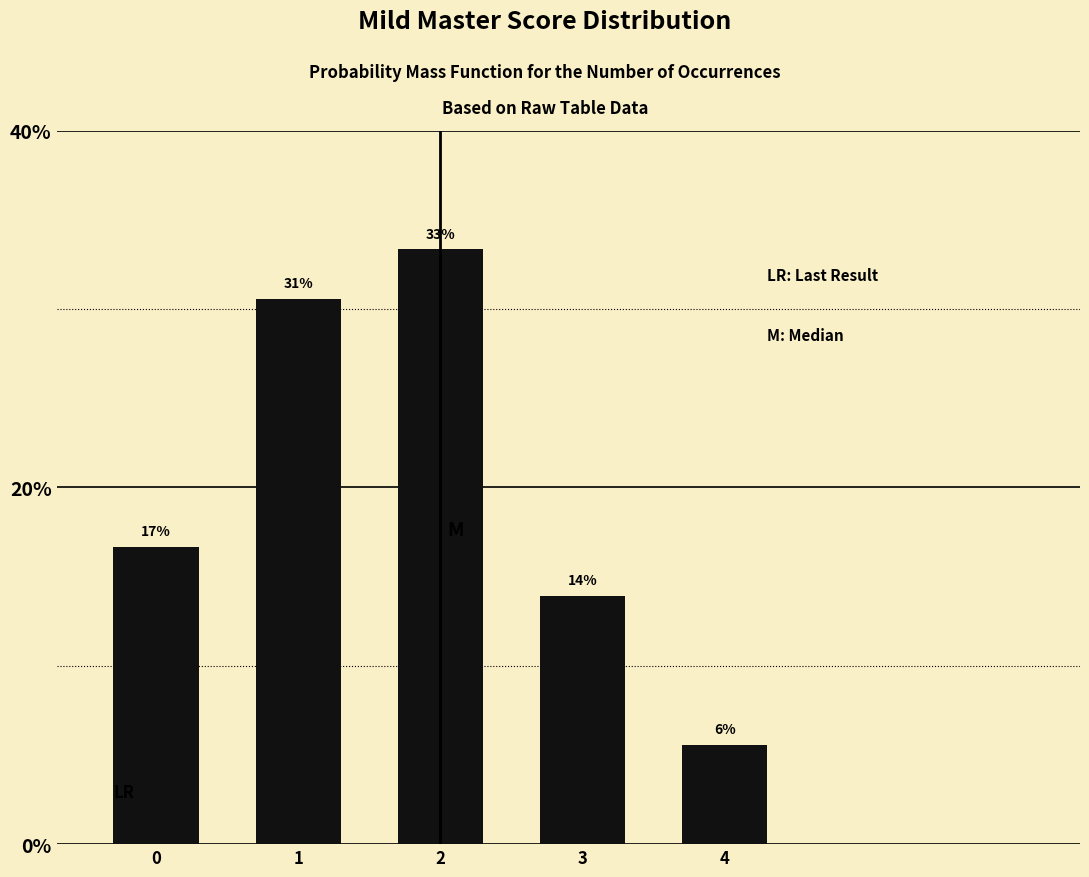

Are the bars horizontal?

No